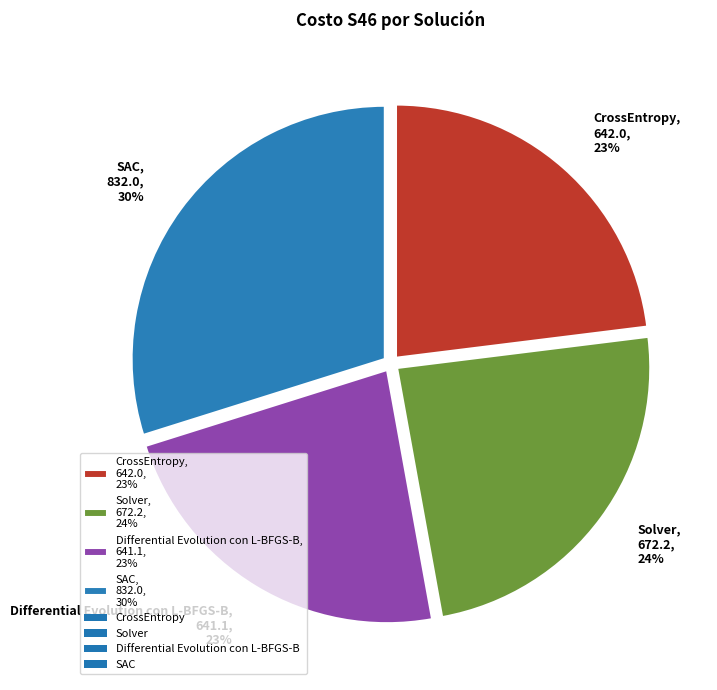

To the nearest percent, what is the combined percentage of Solver, 672.2, 24% and Differential Evolution con L-BFGS-B, 641.1, 23%?

47%